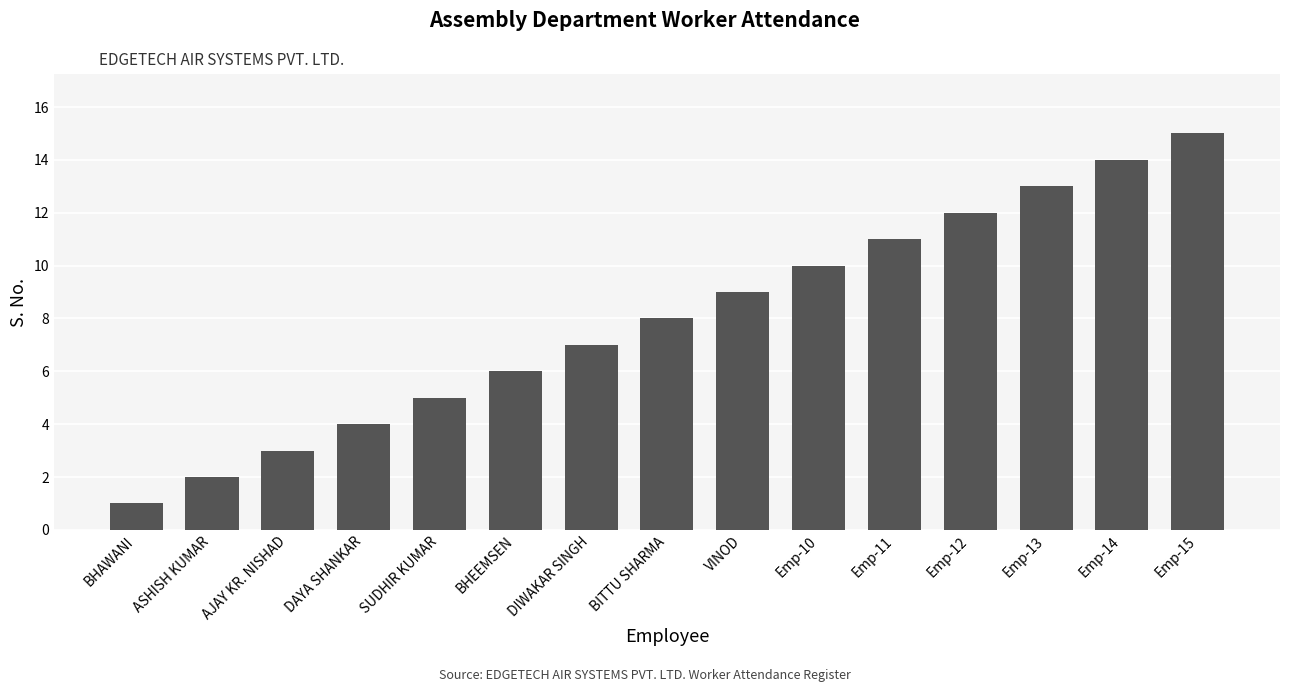

What is the ratio of the value at BITTU SHARMA to the value at BHAWANI?

8.0